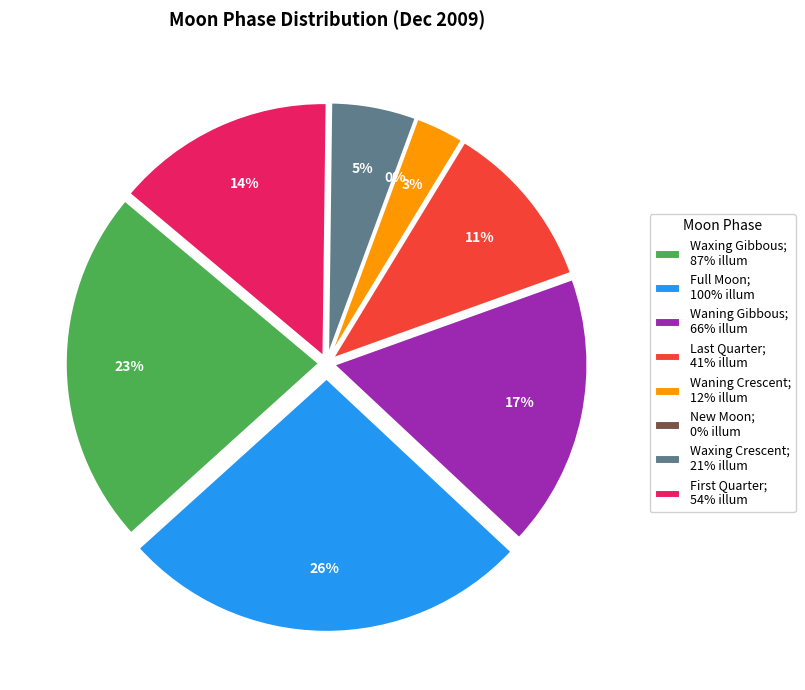

Which slice is the smallest?

New Moon